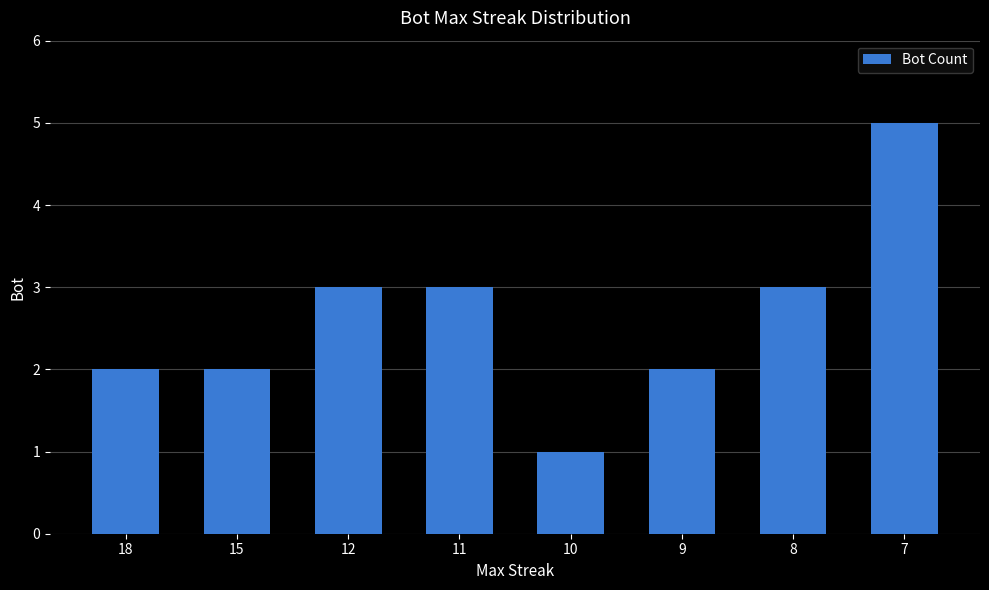

What is the minimum value shown in the chart?

1